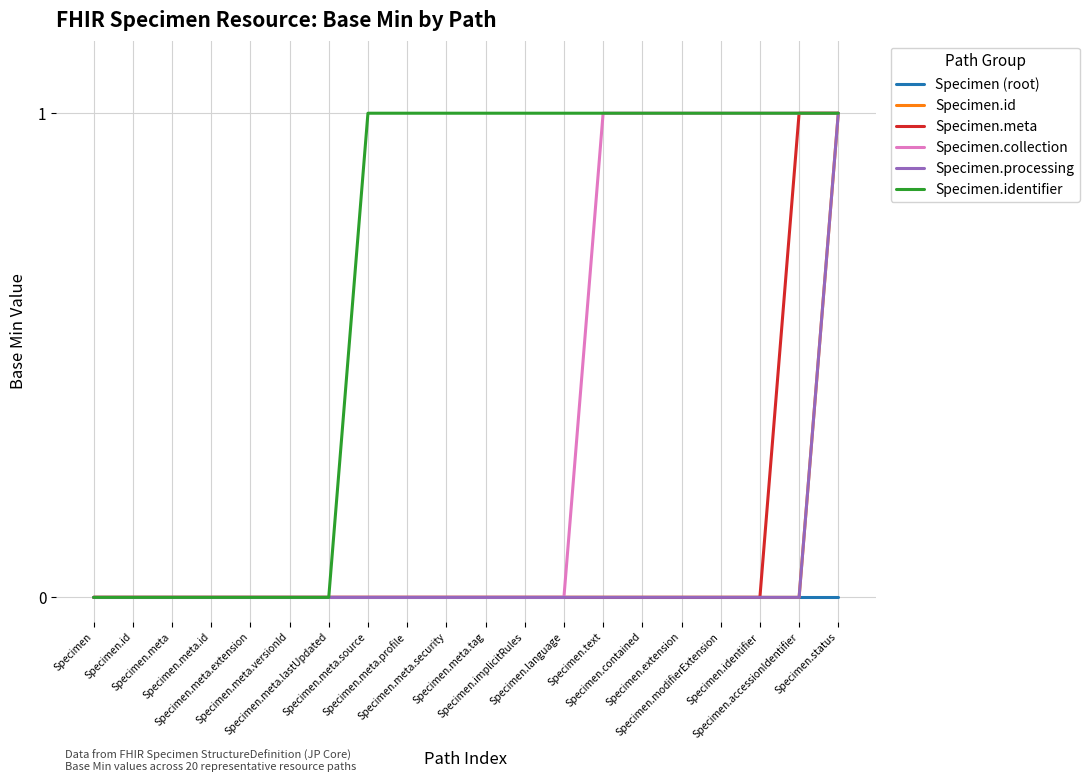

Rank the series at Specimen from lowest to highest value.

Specimen (root), Specimen.id, Specimen.meta, Specimen.collection, Specimen.processing, Specimen.identifier